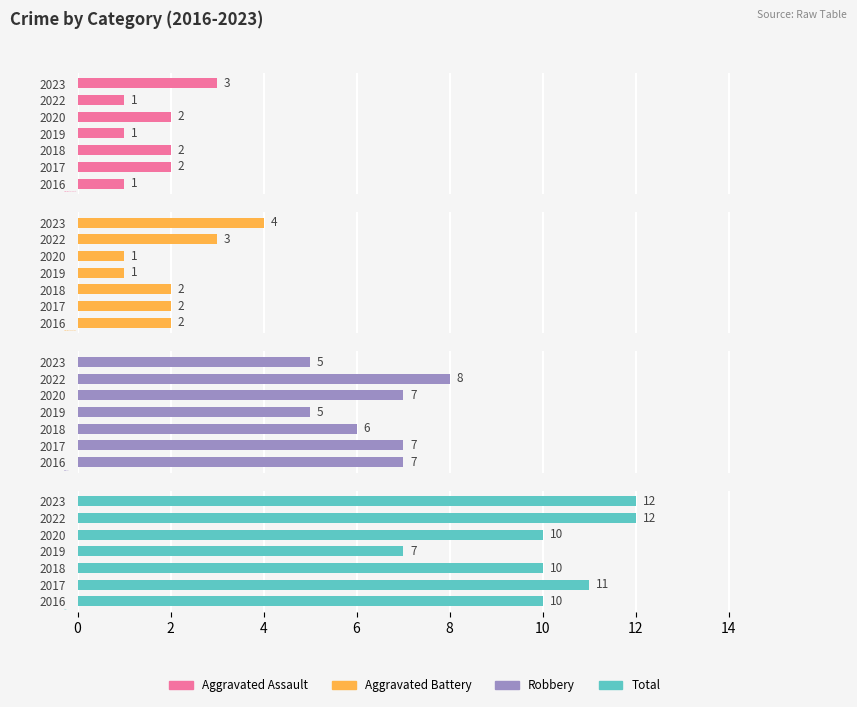

What are all the series names shown in the legend?

Aggravated Assault, Aggravated Battery, Robbery, Total